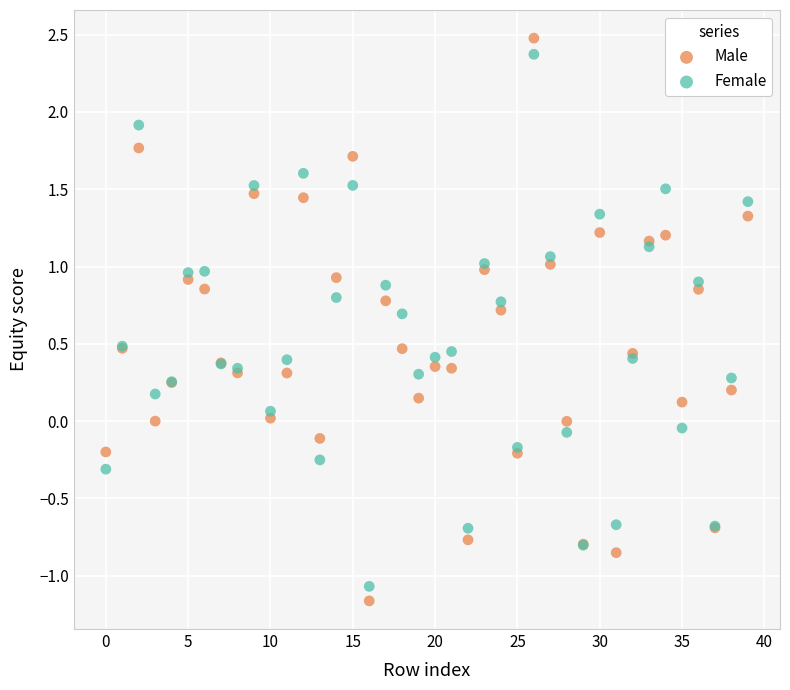

Which series contains the highest Y value?

Male